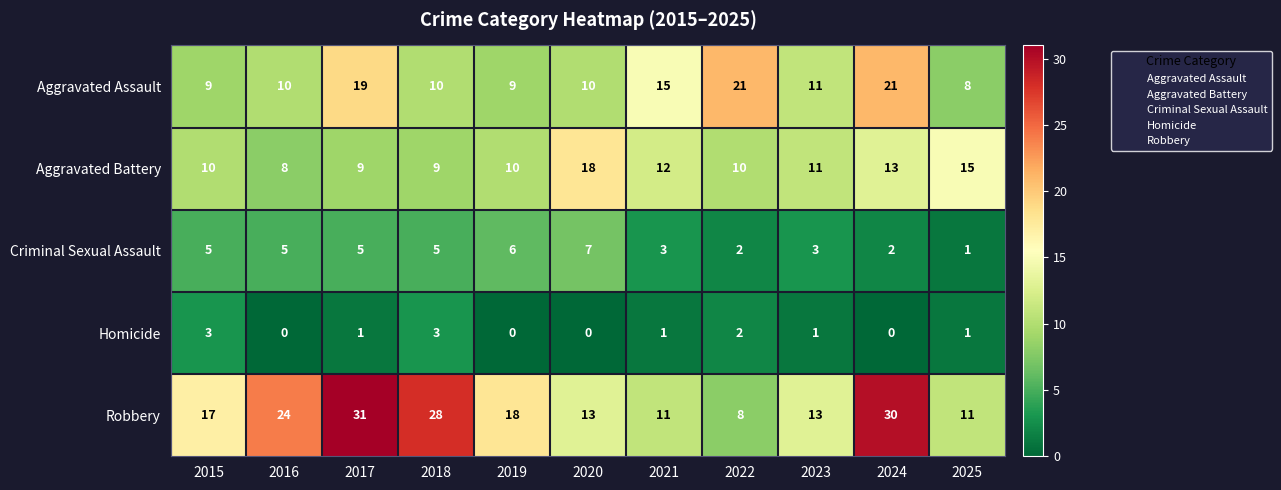

Rank the series at 2015 from highest to lowest value.

Robbery, Aggravated Battery, Aggravated Assault, Criminal Sexual Assault, Homicide